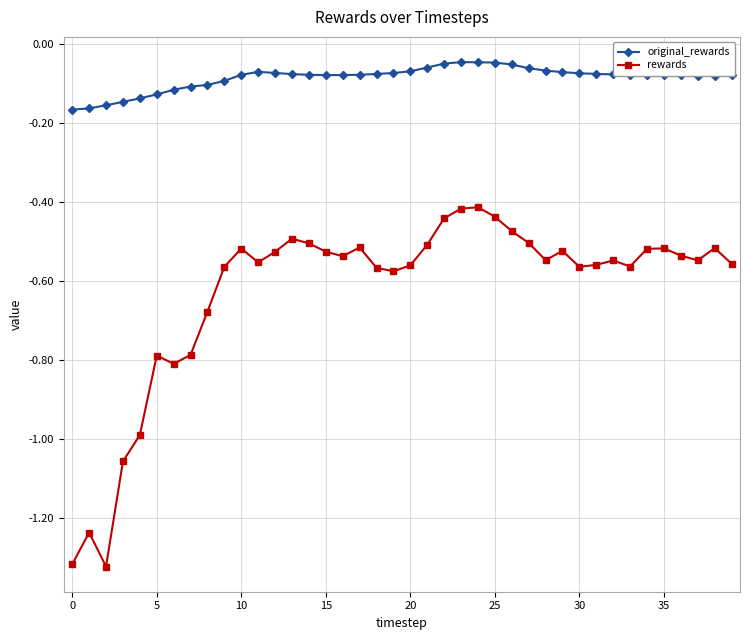

How many lines are shown in the chart?

2